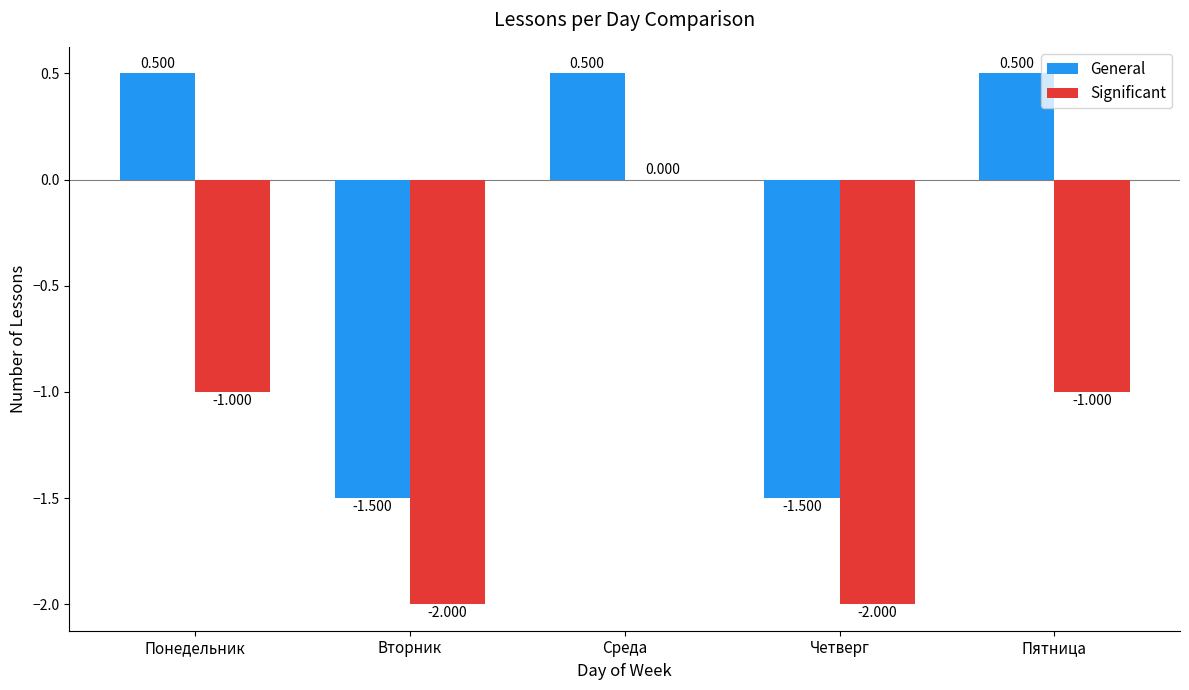

Between Понедельник and Вторник, which series saw the biggest shift?

General